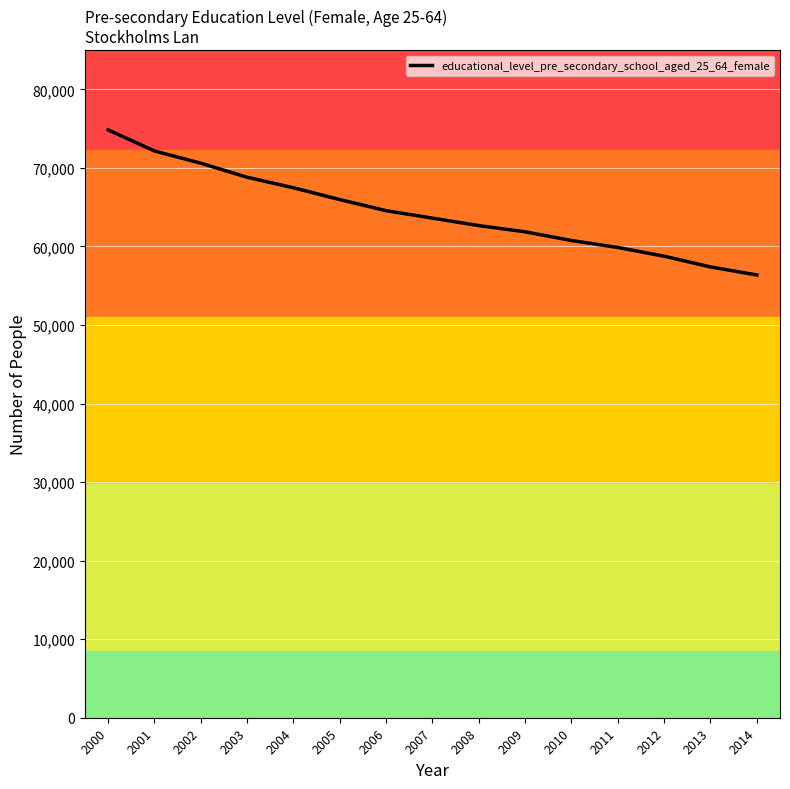

The chart shows a value of 59876 at 2011. True or false?

True